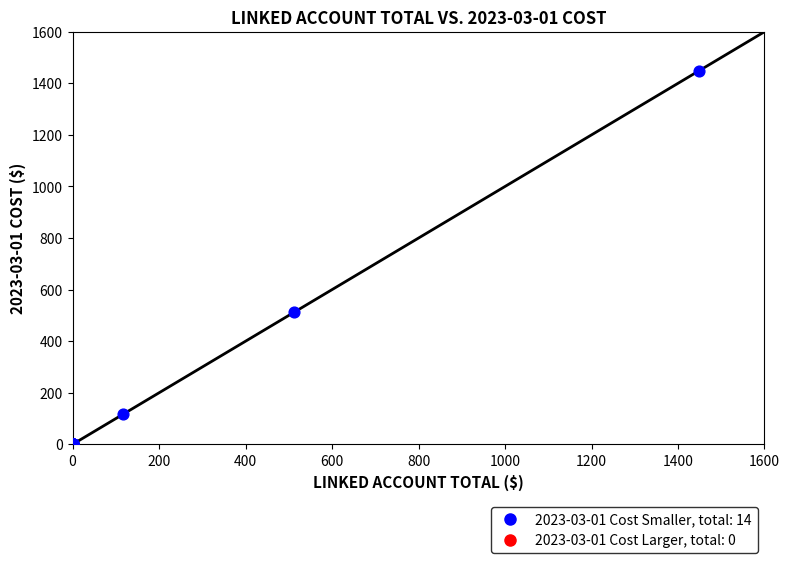

What Y value in the scatter plot is closest to 724?

512.5